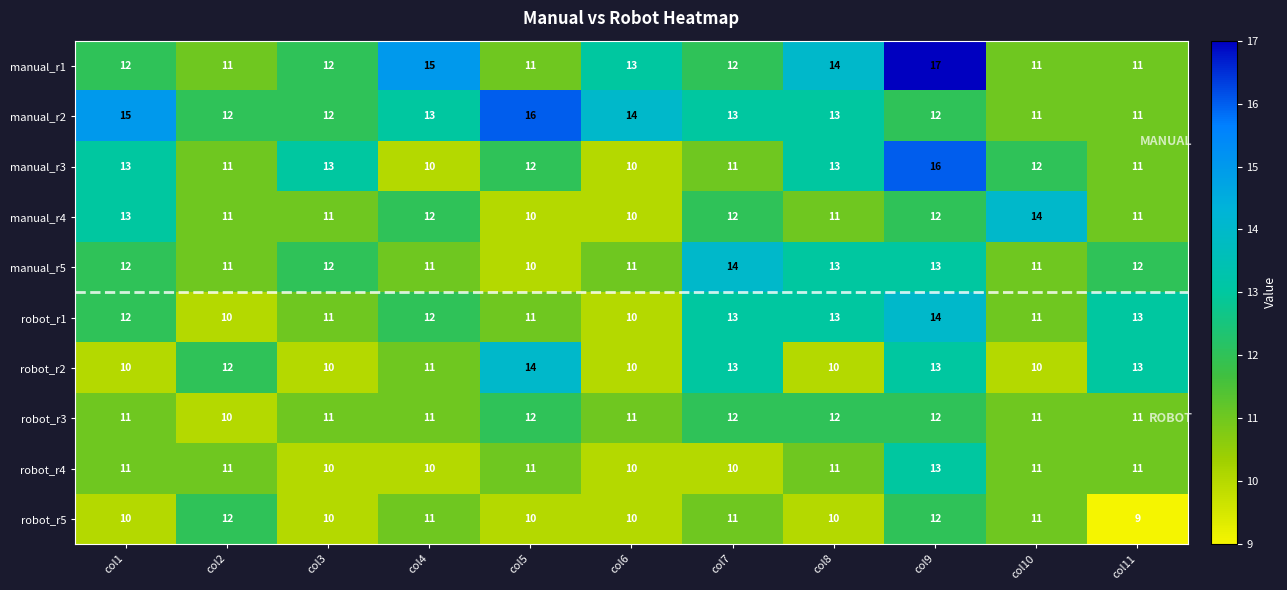

How many manual_r1 values are between 11 and 14?

9